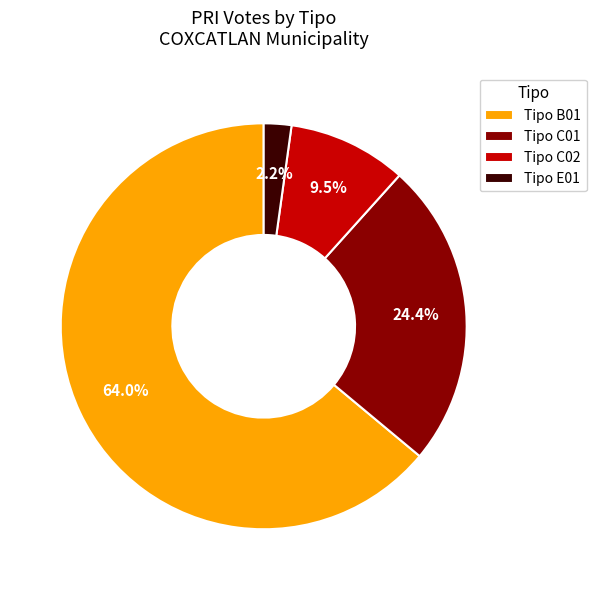

How much of the chart is everything except Tipo C02?

90.5%